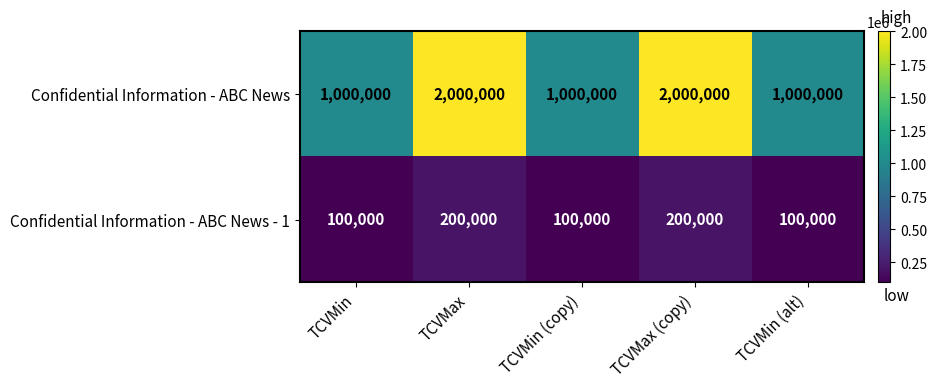

How many categories are shown in the chart?

5